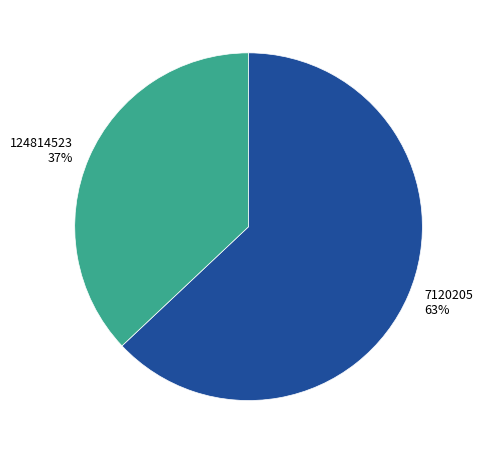

Between 124814523 and 7120205, which is larger?

7120205